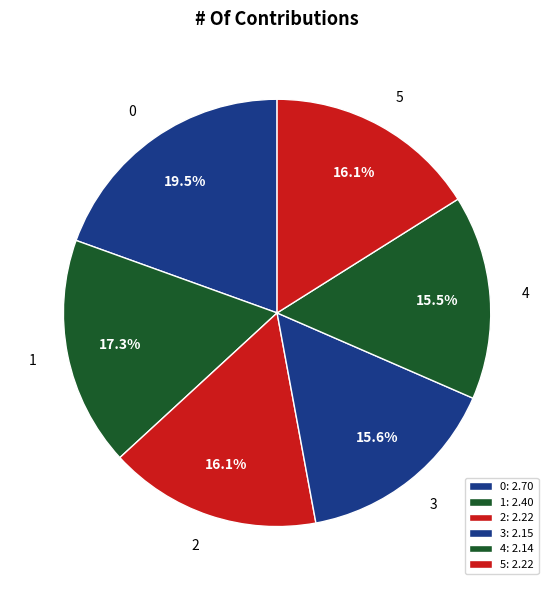

Is the sum of 3 and 2 greater than half?

No